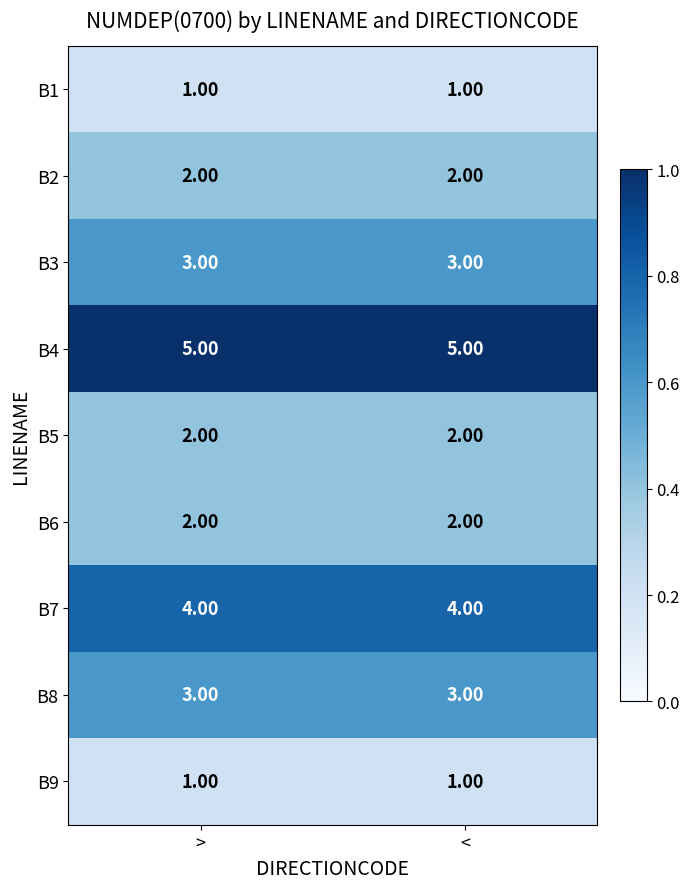

What is the sum of all B4 values?

10